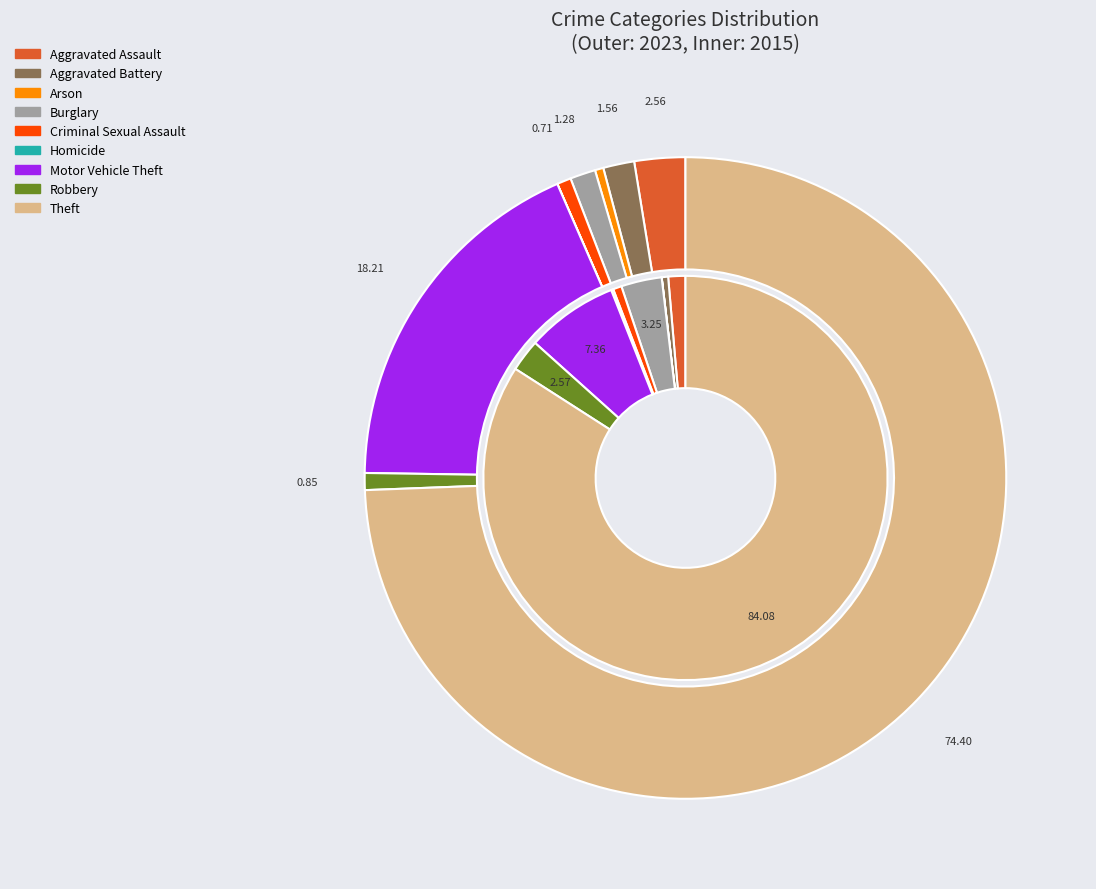

Is it true that values_2023 is 17% of the pie?

False